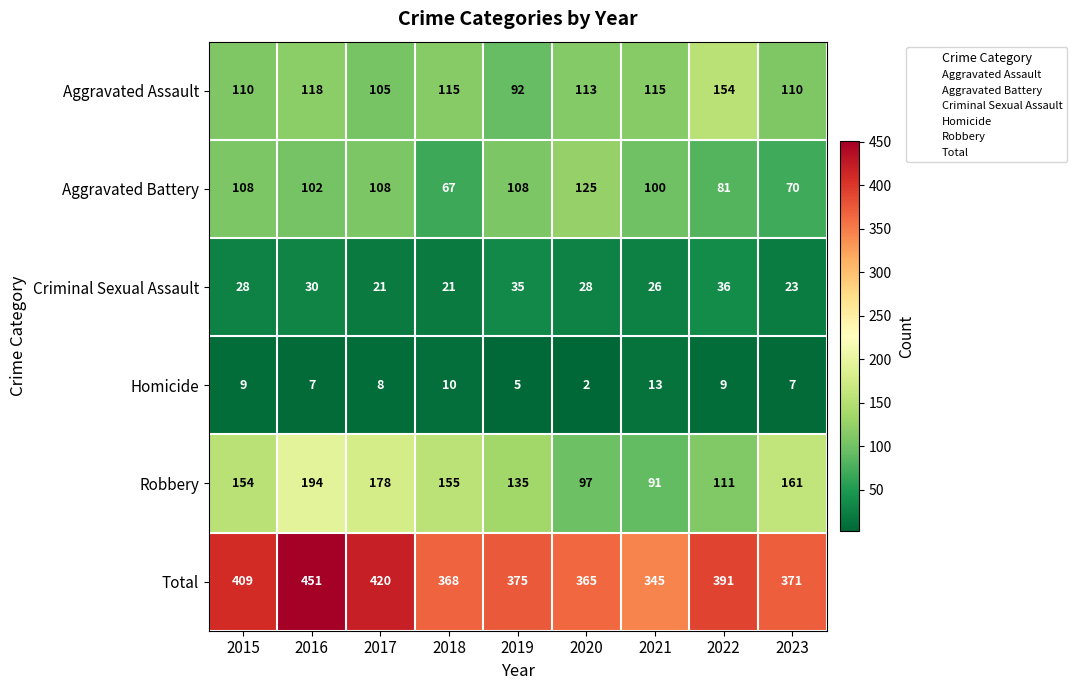

List the labels in order of Robbery value, smallest first.

2021, 2020, 2022, 2019, 2015, 2018, 2023, 2017, 2016